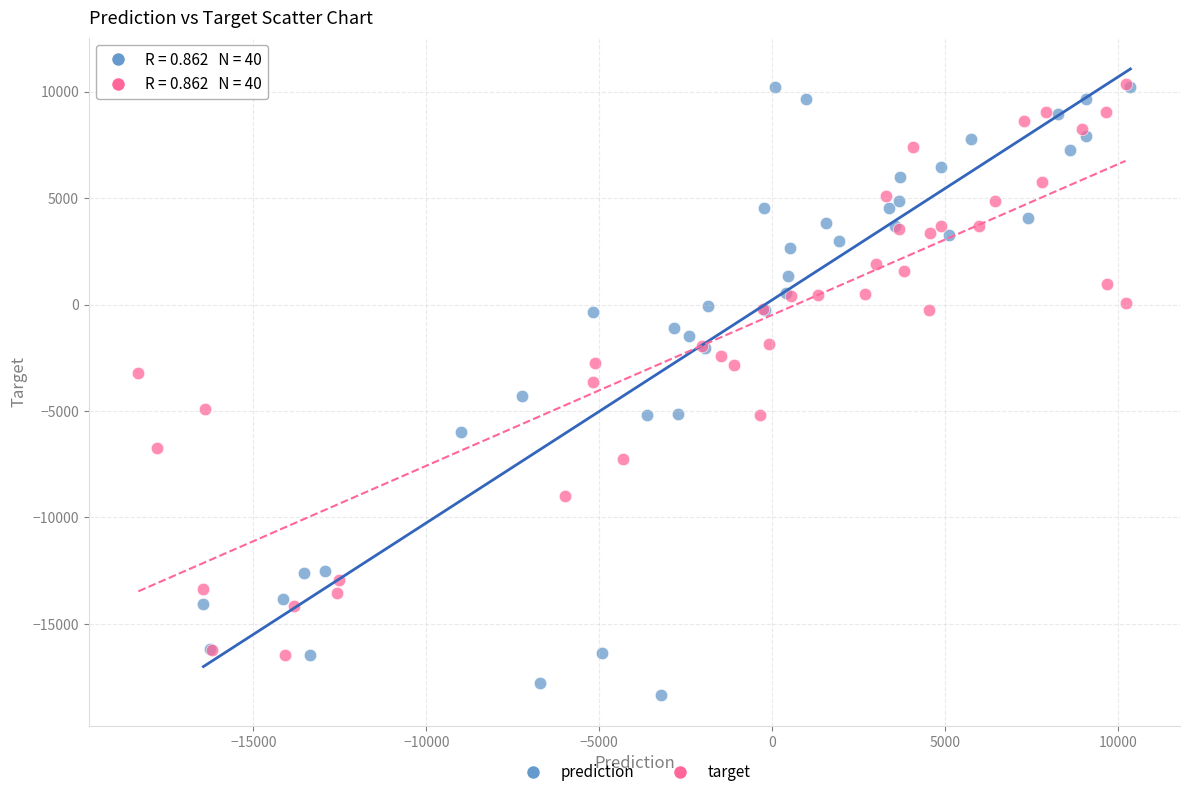

Which series reaches the minimum Y coordinate?

prediction